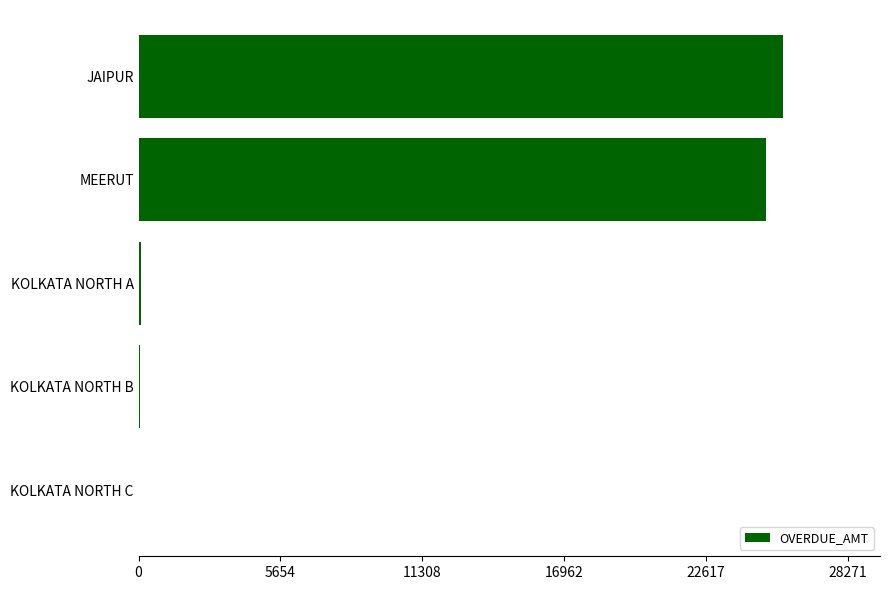

The chart shows a value of 25000.0 at MEERUT. True or false?

True